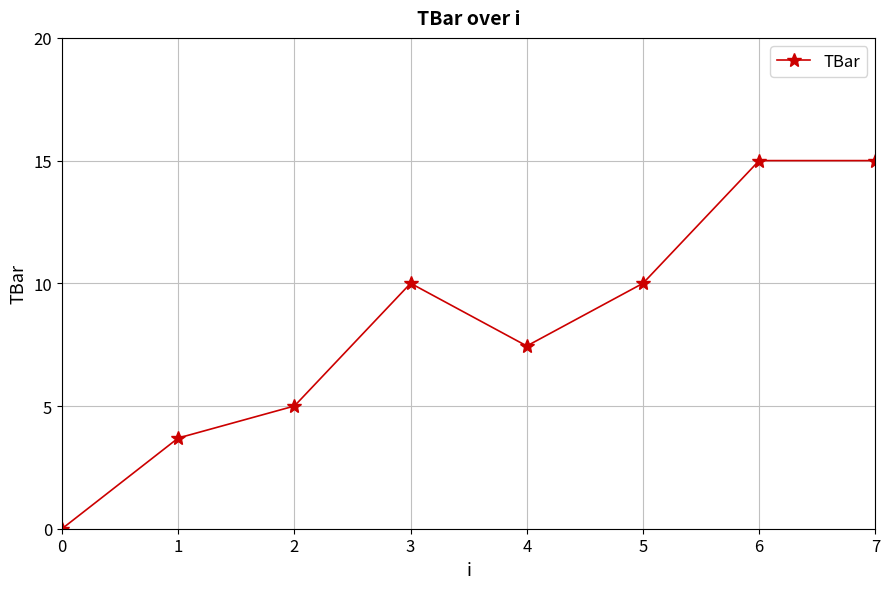

The value at 4 is 15.0. True or false?

False